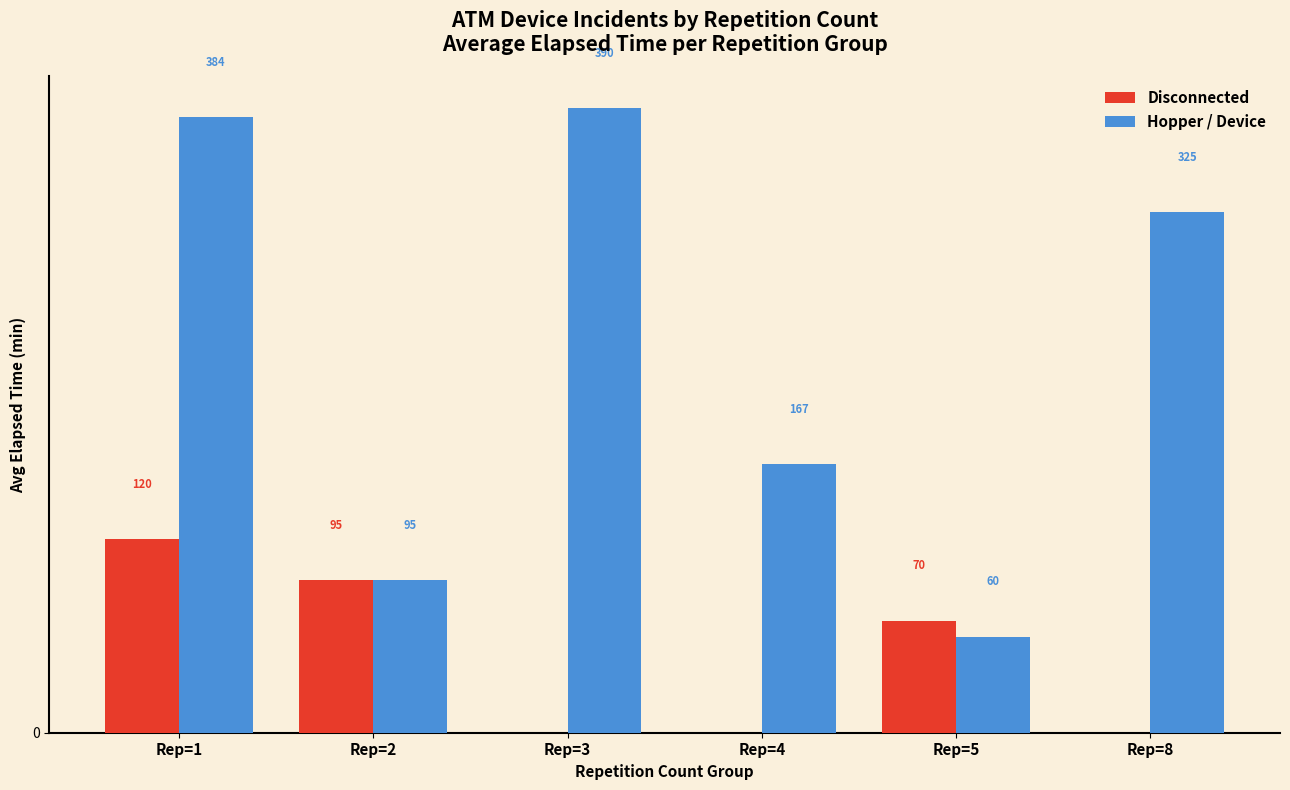

What are all the series names shown in the legend?

Disconnected, Hopper / Device